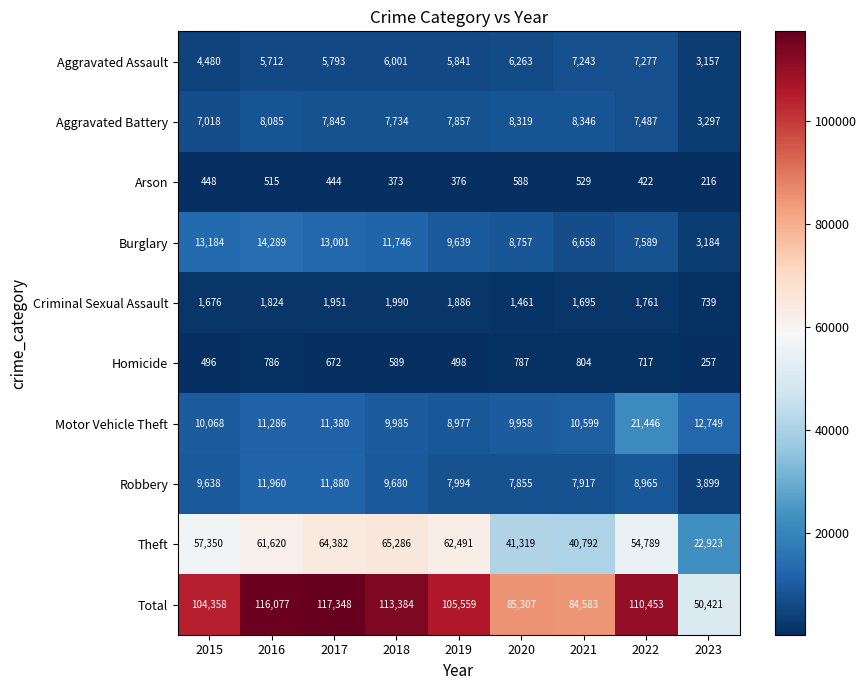

Between 2017 and 2018, which series saw the biggest shift?

Total